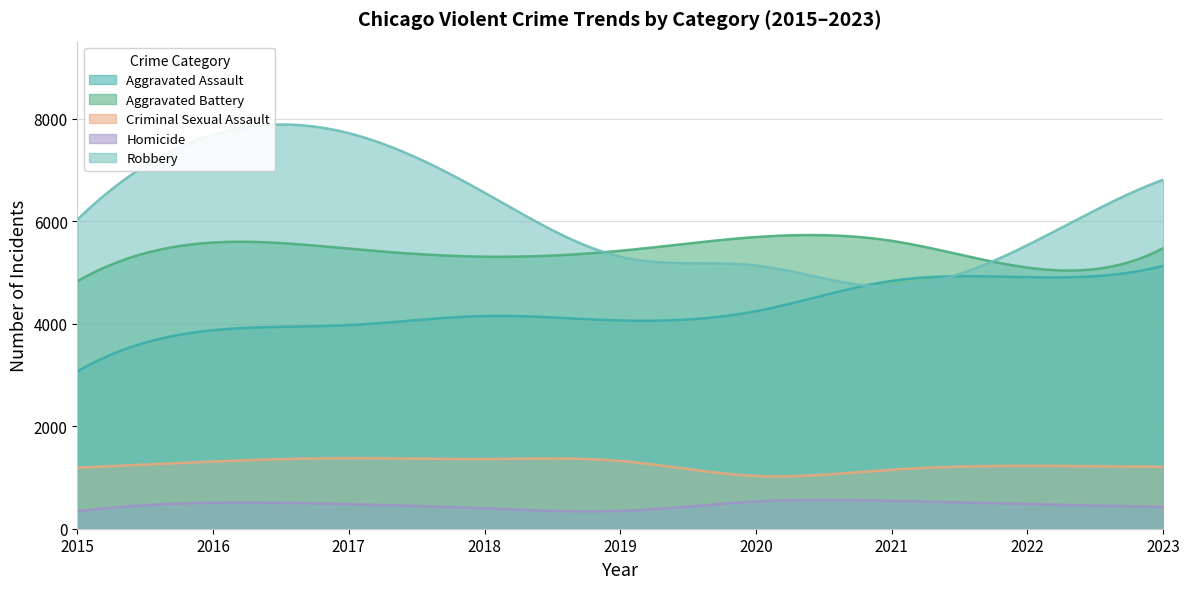

True or false: Aggravated Assault and Robbery intersect in this chart.

True